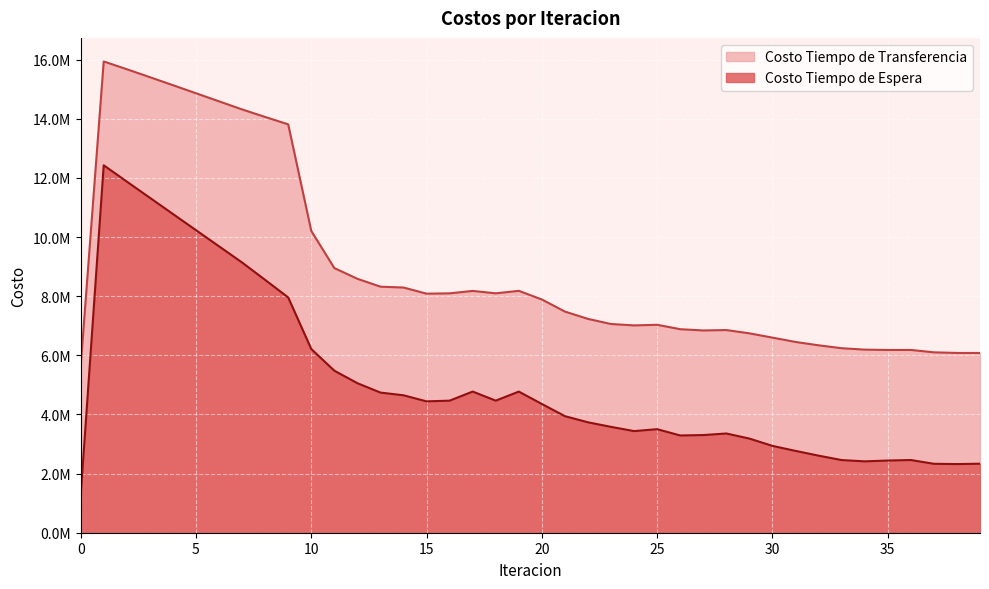

Which category has the highest value across all series?

1